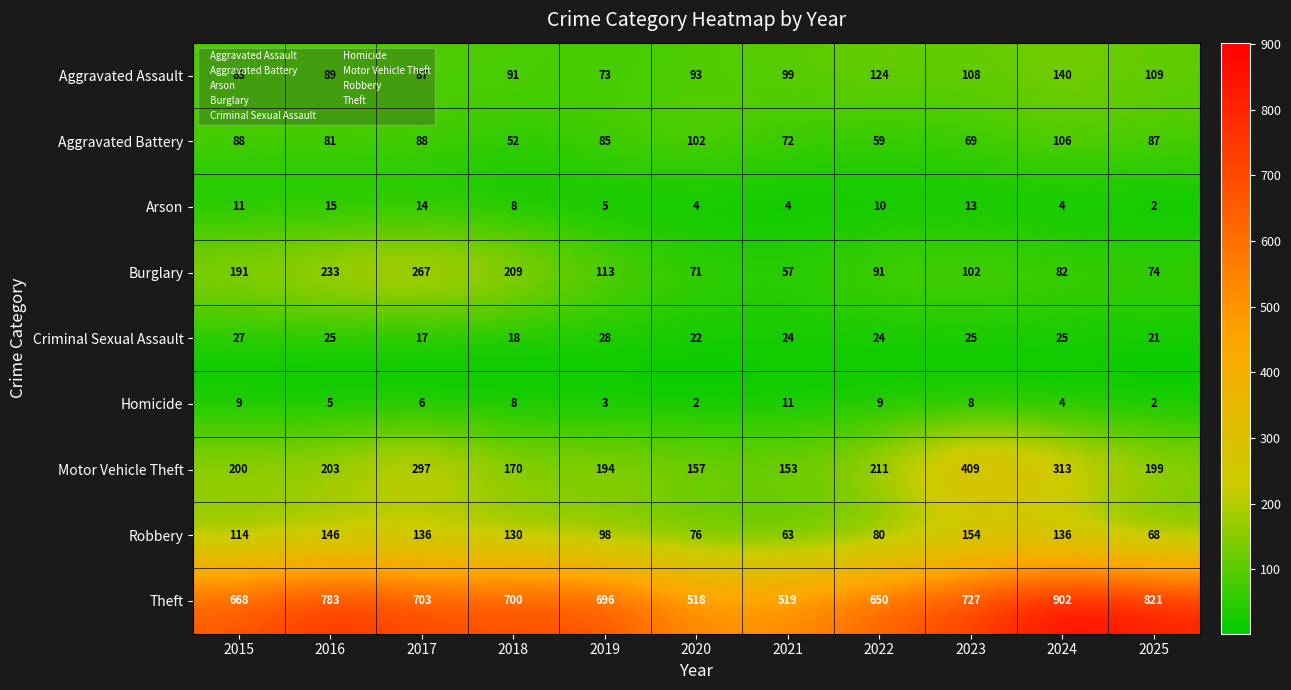

What is the sum of all Theft values?

7687